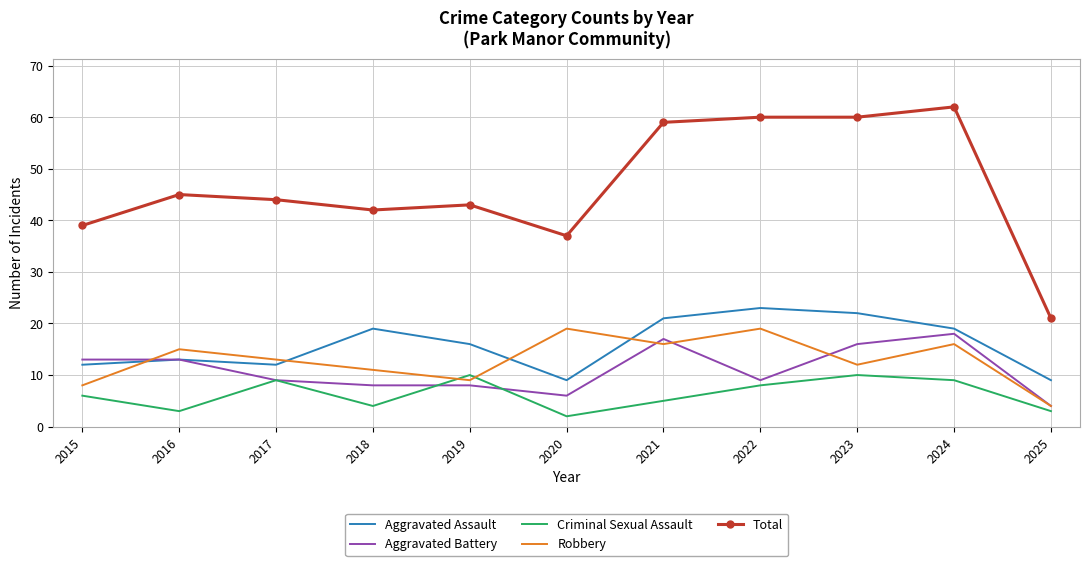

What are all the series names shown in the legend?

Aggravated Assault, Aggravated Battery, Criminal Sexual Assault, Robbery, Total